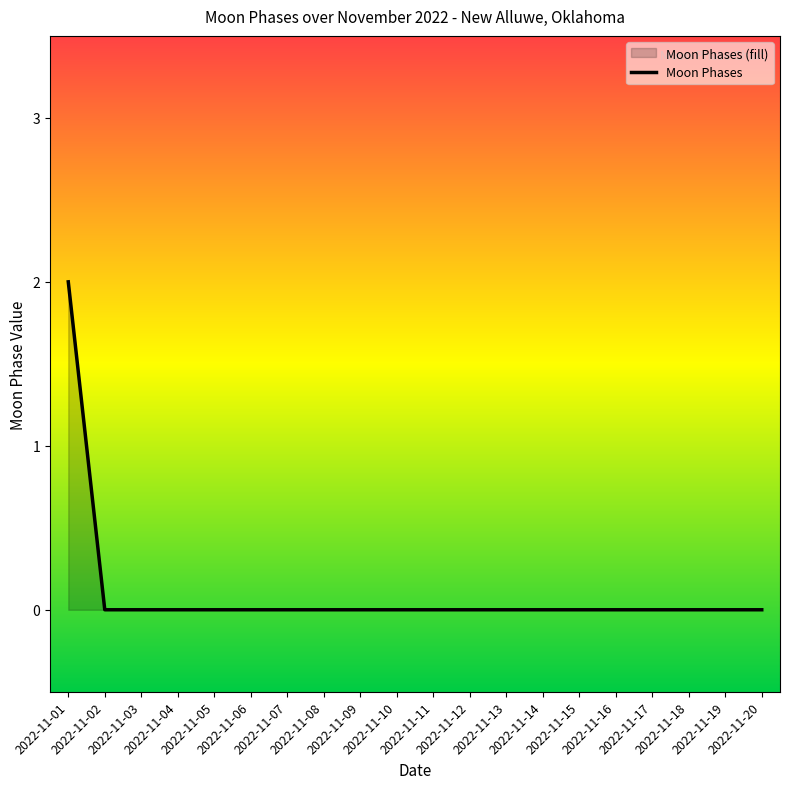

Which category has the lowest value across all series?

2022-11-02